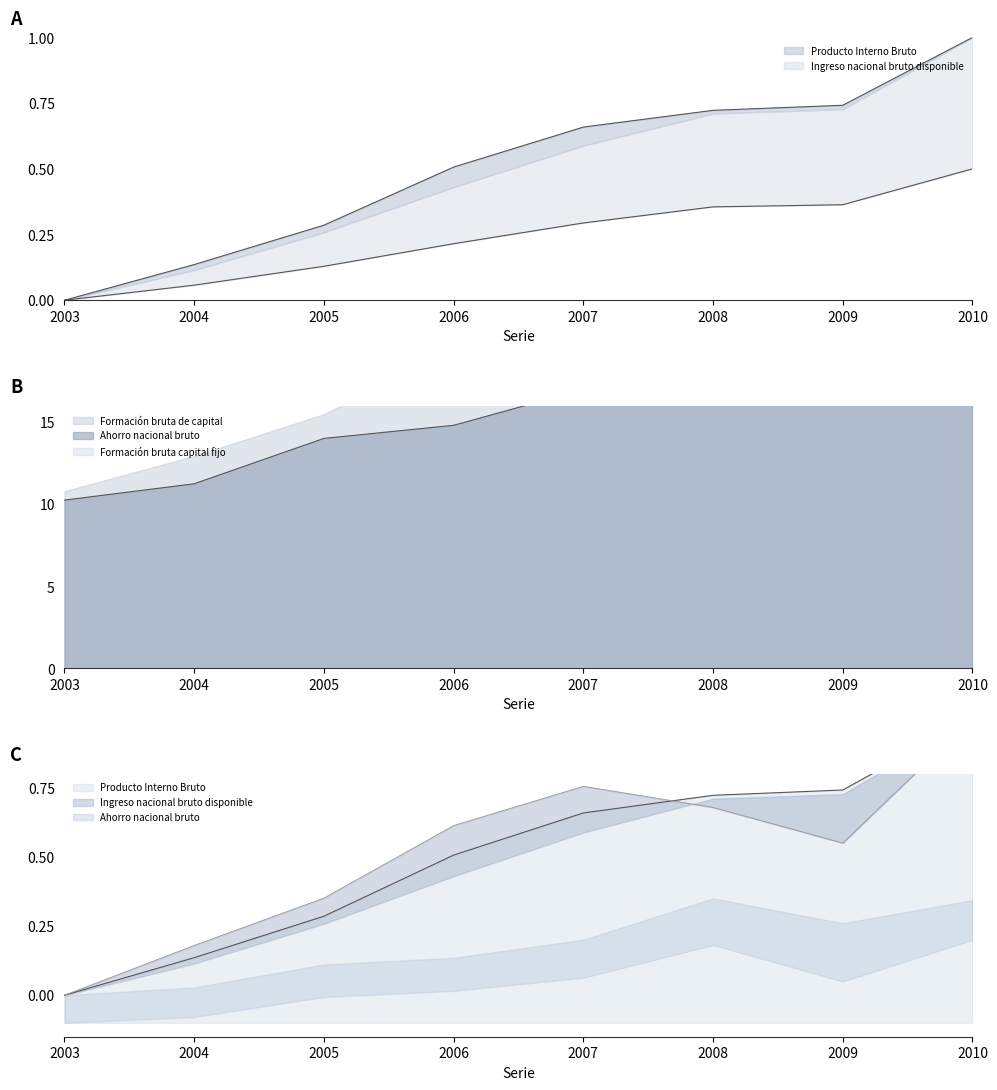

What is the difference between the Ahorro nacional bruto values at 2003 and 2010?

1.0